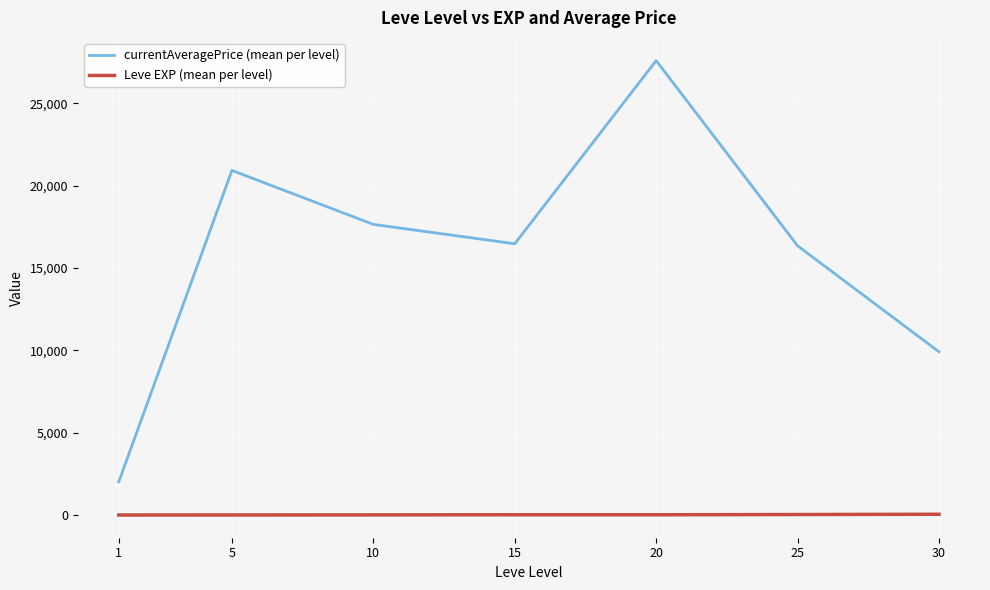

True or false: Leve EXP (mean per level) and currentAveragePrice (mean per level) cross at least once.

False